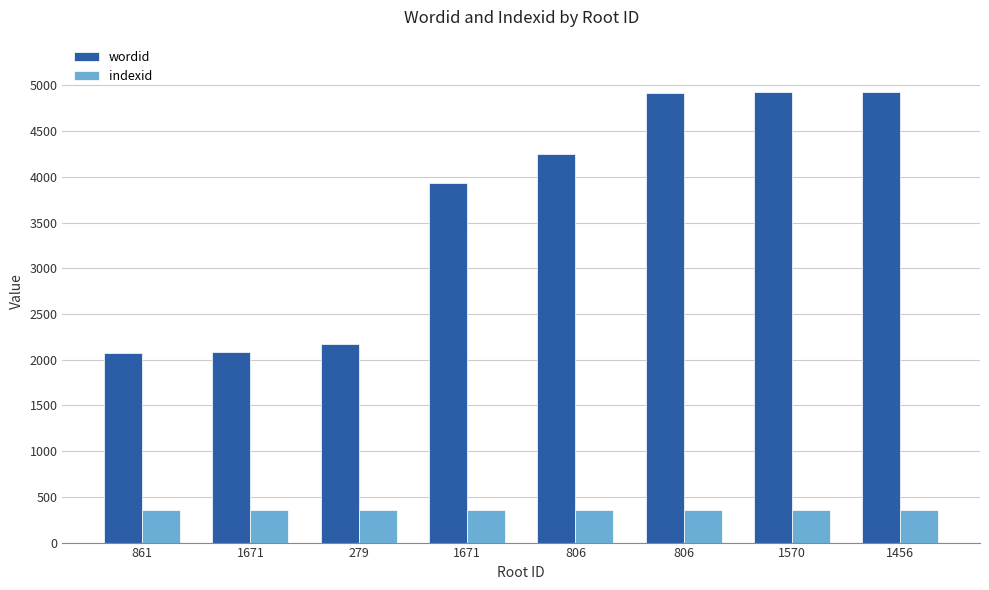

How many data points does each series have?

8